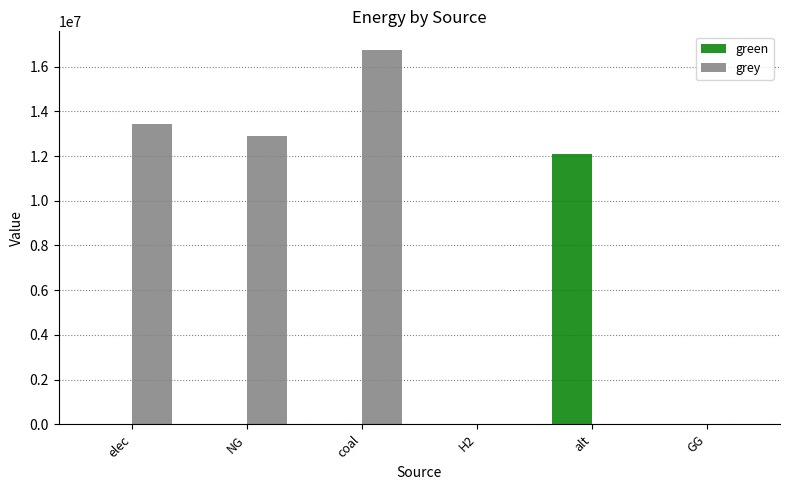

What is the difference between the green values at GG and alt?

12083802.7